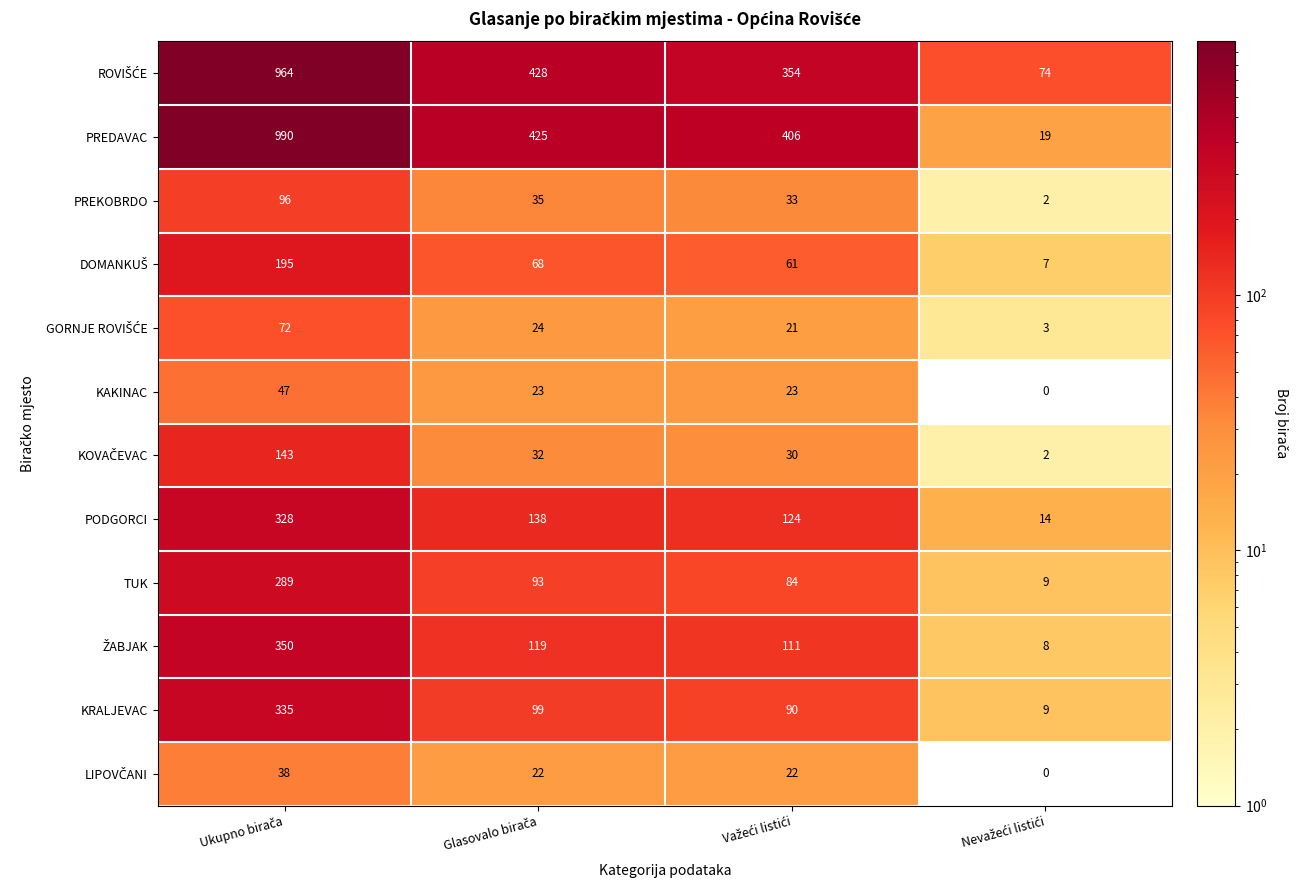

Which series has the largest total across all categories?

PREDAVAC